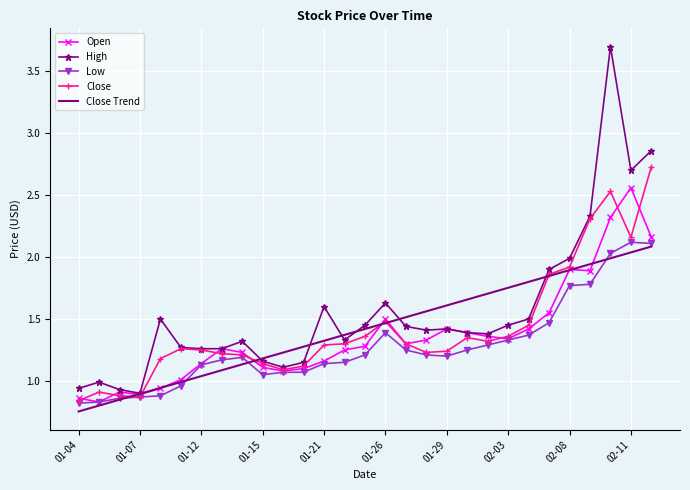

What is the greatest value displayed?

3.7